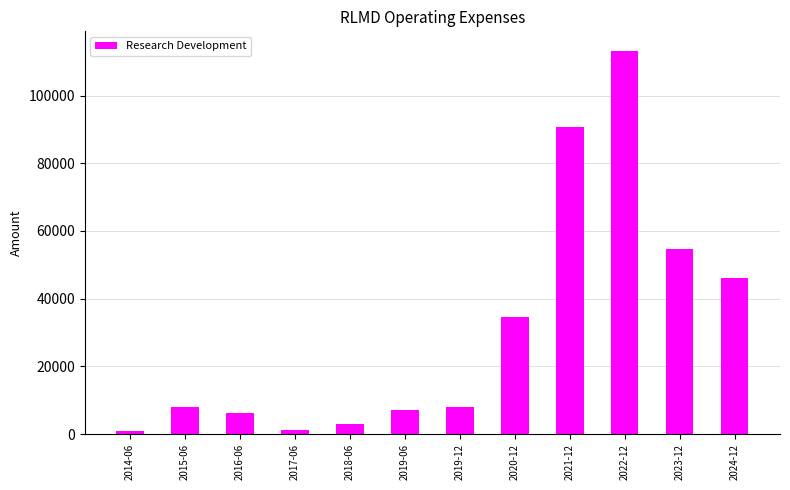

Reading left to right, list all the values displayed in this chart.

800	7900	6200	1300	2900	7000	7900	34500	90600	113300	54800	46200